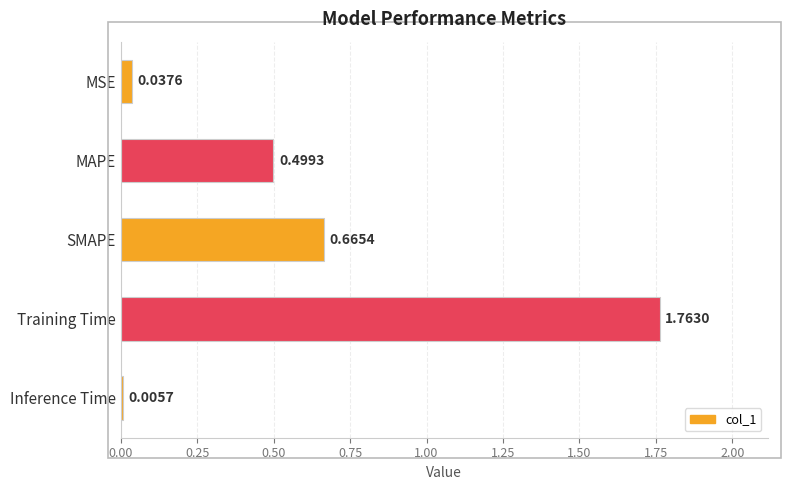

What is the sum of all values?

3.0